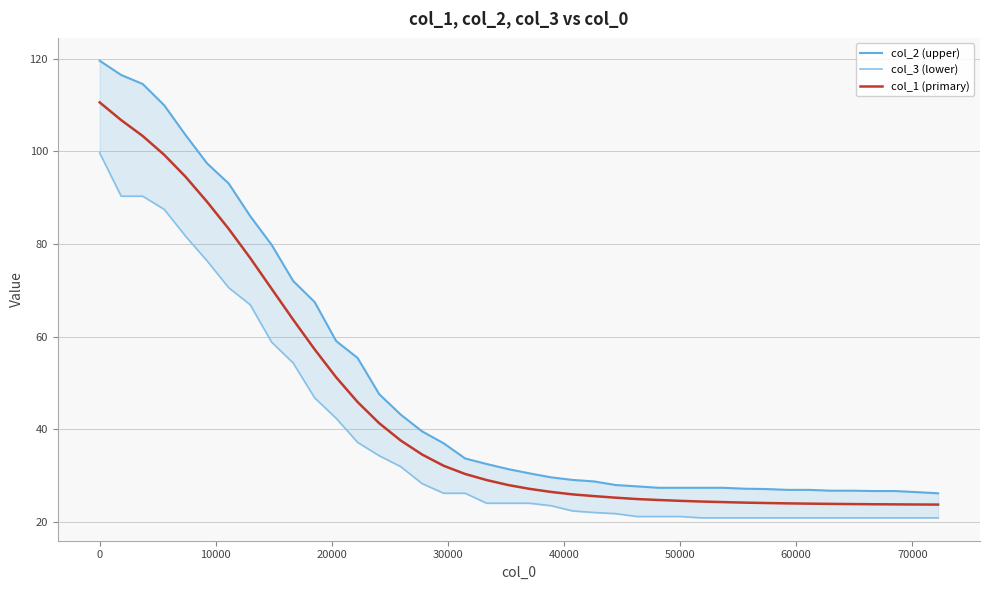

True or false: col_3 (lower) and col_2 (upper) intersect in this chart.

False